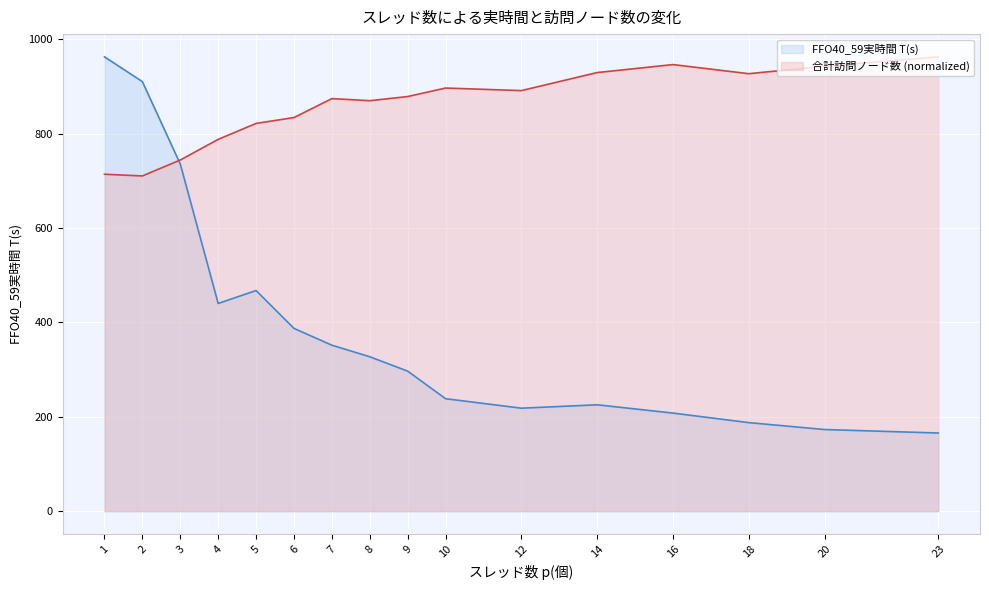

List the series in order of their peak value, highest first.

FFO40_59実時間 T(s), 合計訪問ノード数